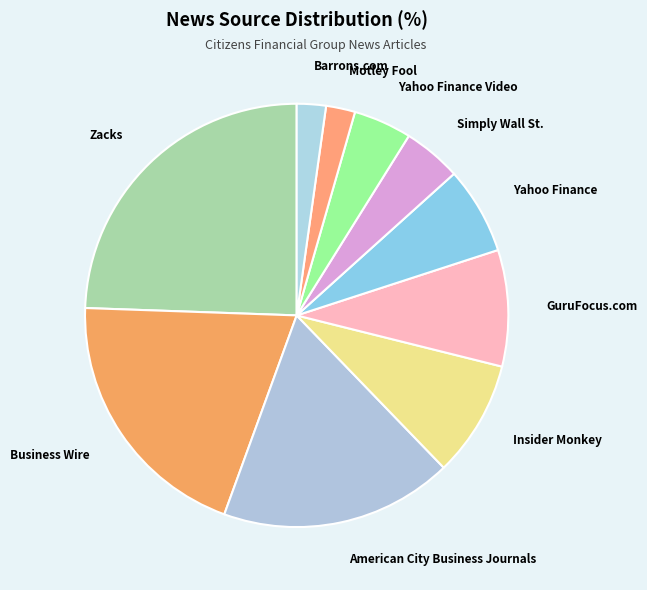

True or false: American City Business Journals accounts for 29% of the total.

False